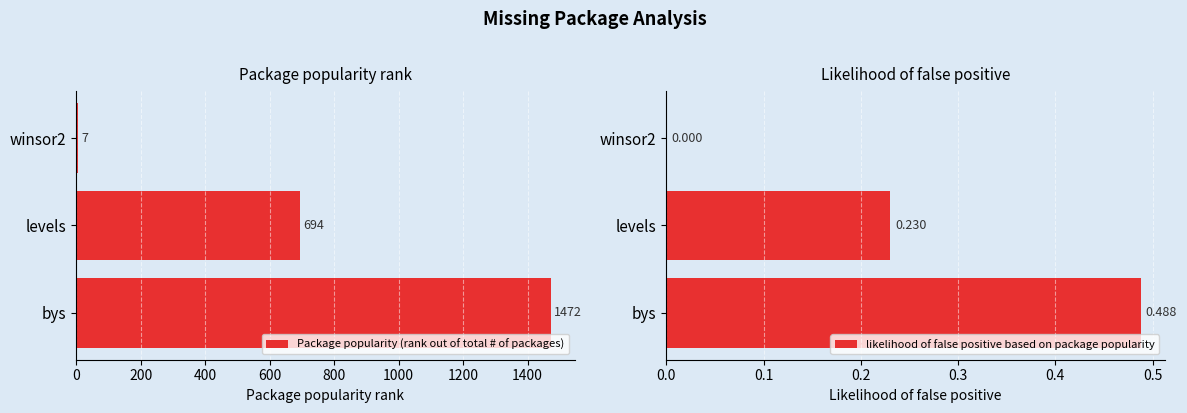

Rank the series by their maximum value, from highest to lowest.

Package popularity (rank out of total # of packages), likelihood of false positive based on package popularity